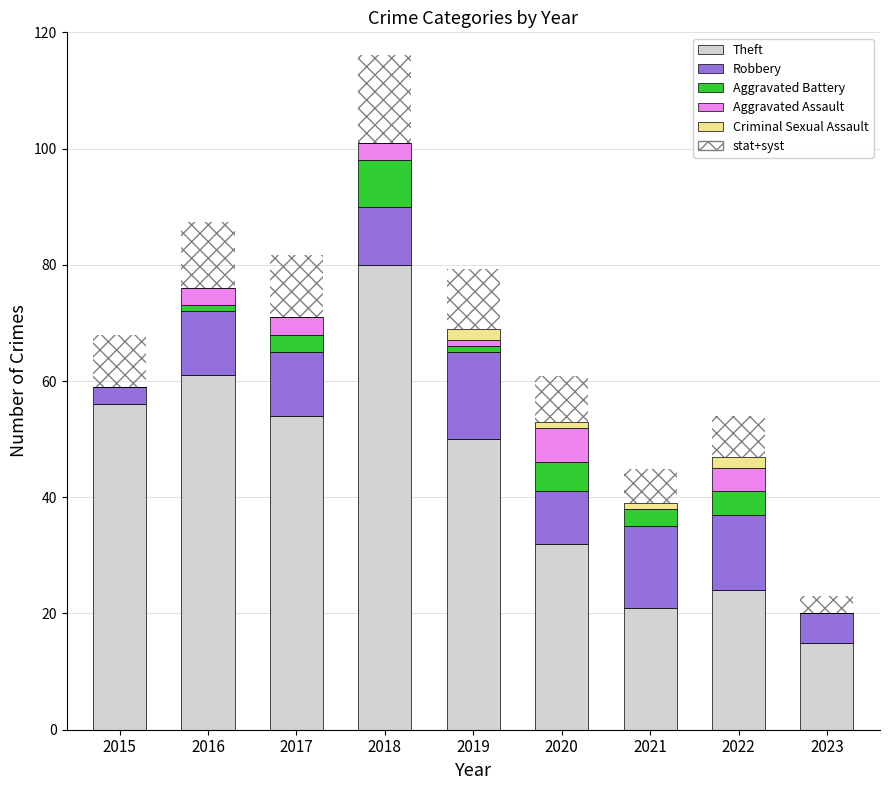

At which category is the sum across all series the highest?

2018